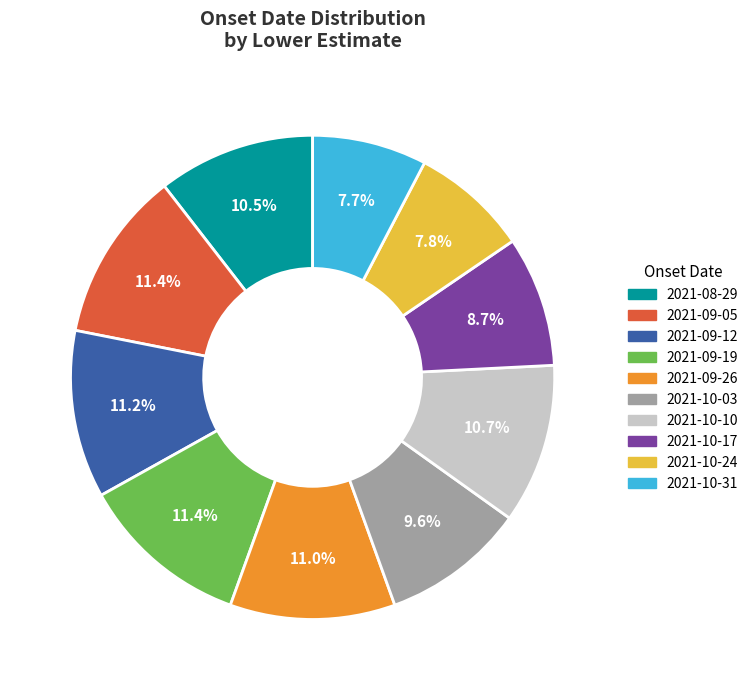

To the nearest percent, what is the combined percentage of 2021-09-12 and 2021-10-10?

22%